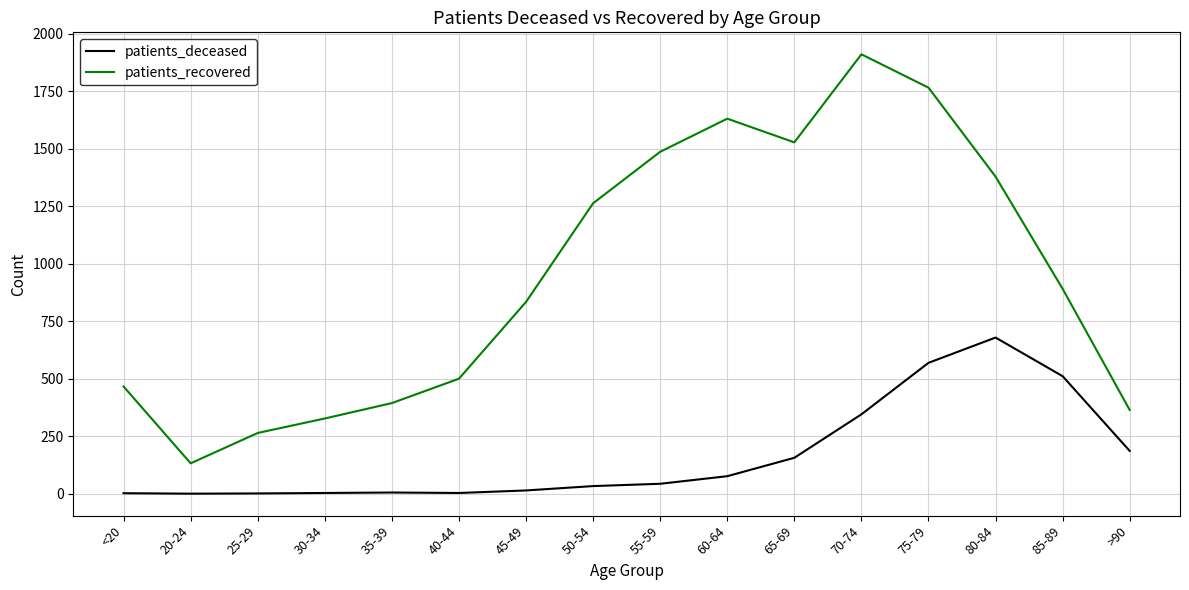

What is the maximum value shown in the chart?

1911